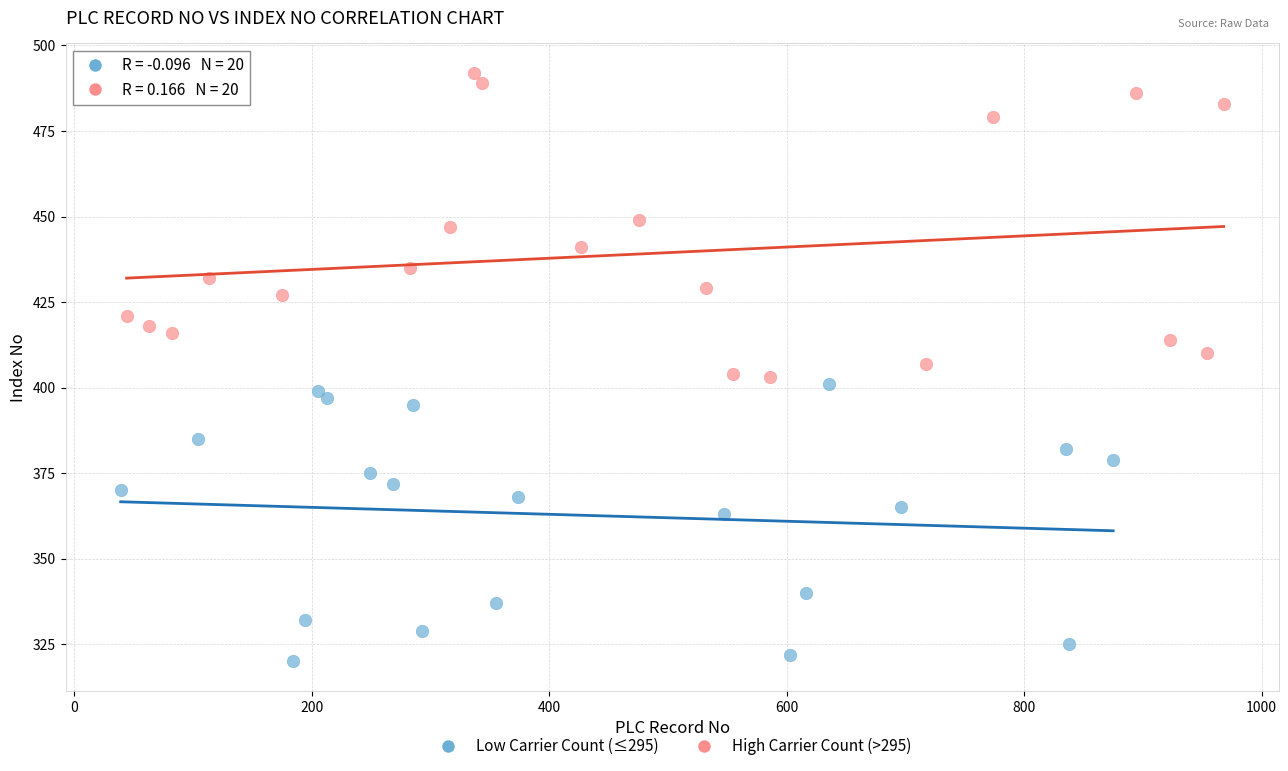

Which series reaches the maximum Y coordinate?

High Carrier Count (>295)